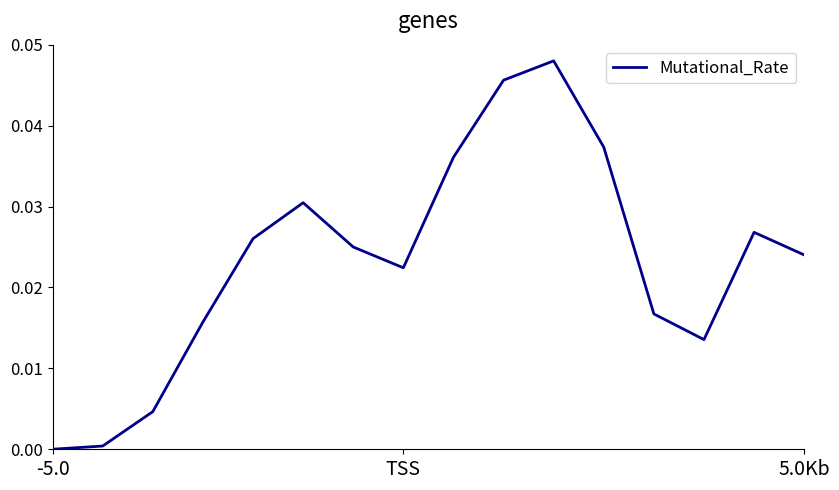

Where is the data nearest to the value 0?

-5.0